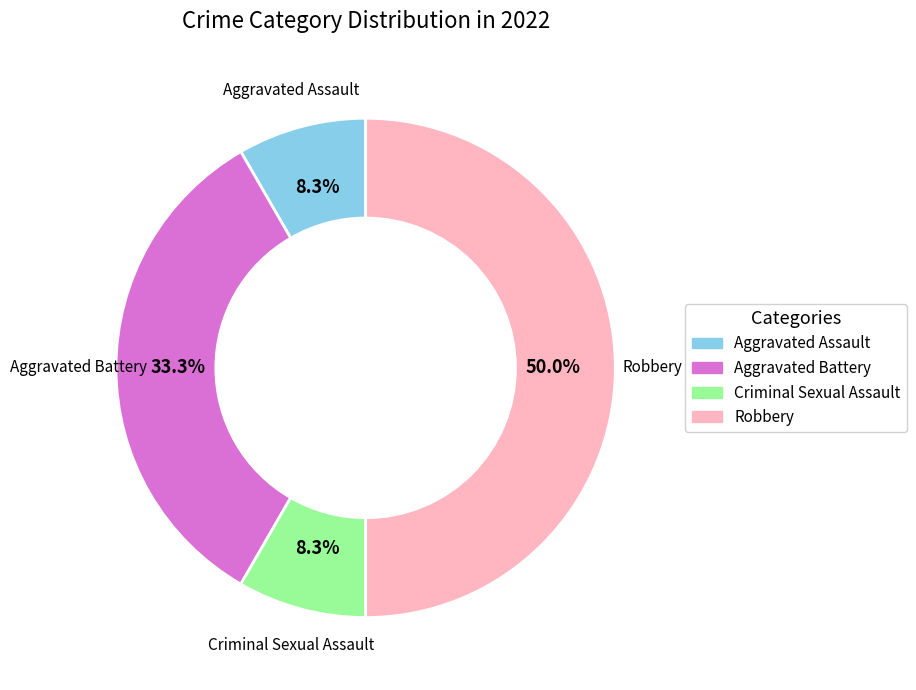

To the nearest percent, what is the combined percentage of Aggravated Battery and Robbery?

83%